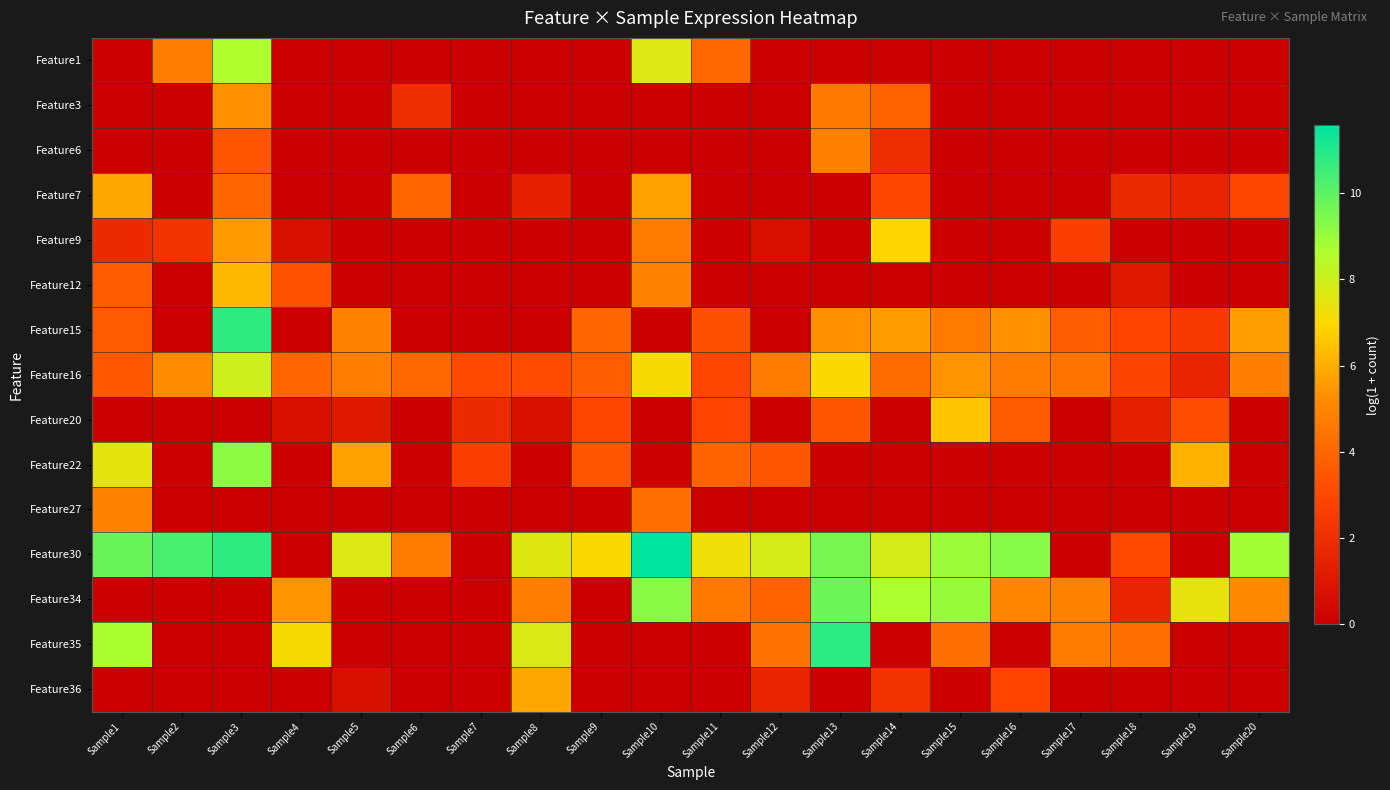

Which label corresponds to the largest value in the chart?

Sample10